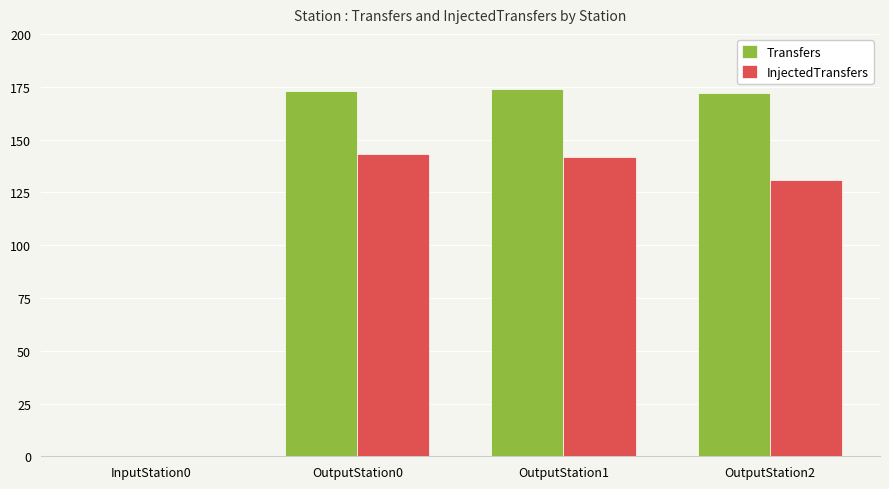

Reading left to right, list all the values displayed in this chart.

Transfers: InputStation0=0	OutputStation0=173	OutputStation1=174	OutputStation2=172
InjectedTransfers: InputStation0=0	OutputStation0=143	OutputStation1=142	OutputStation2=131